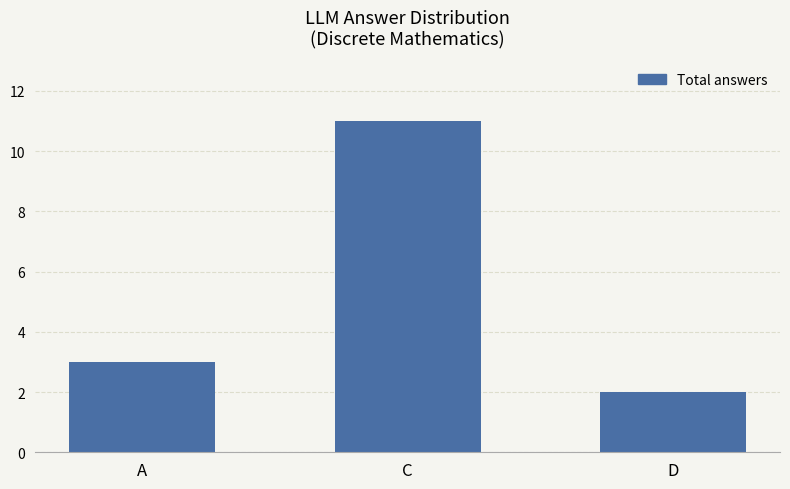

What is the label of the 3rd bar from the left?

D